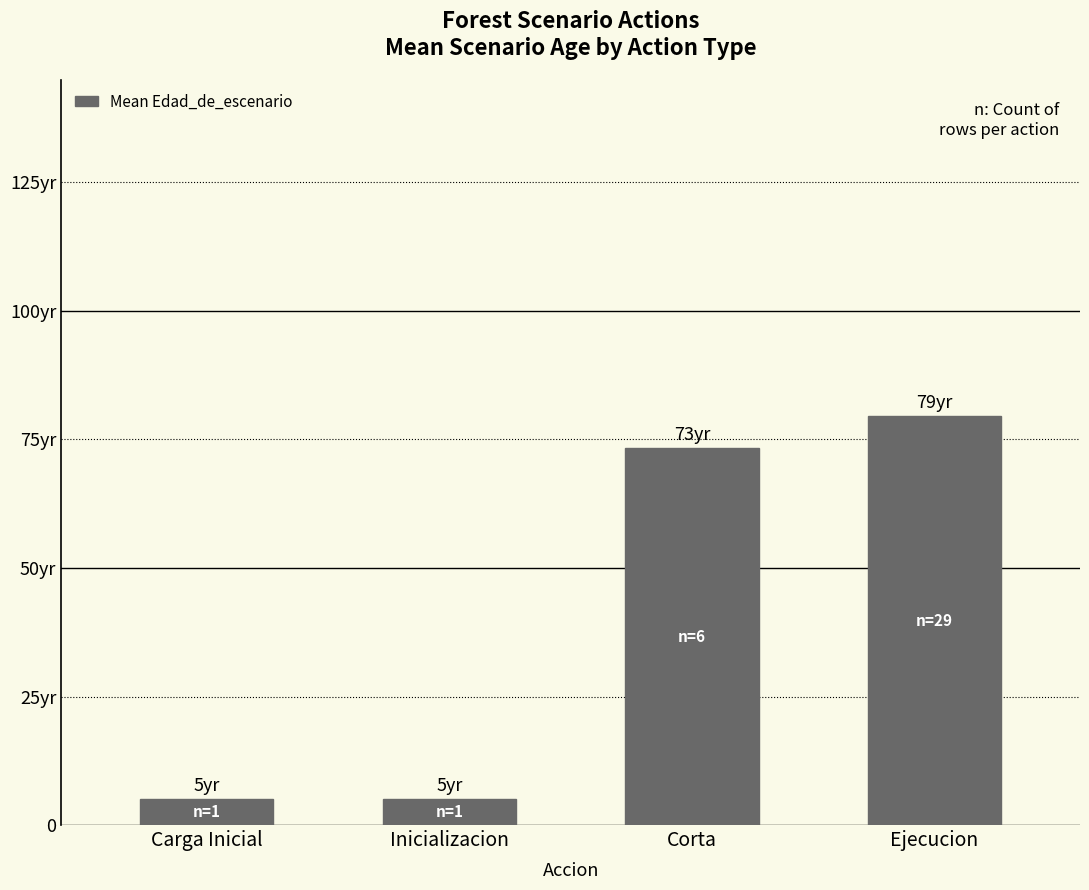

Are the bars horizontal?

No